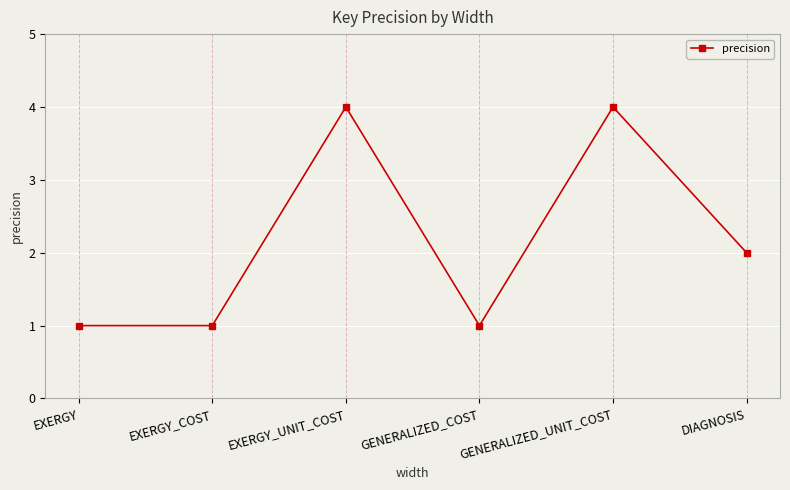

What is the smallest value displayed?

1